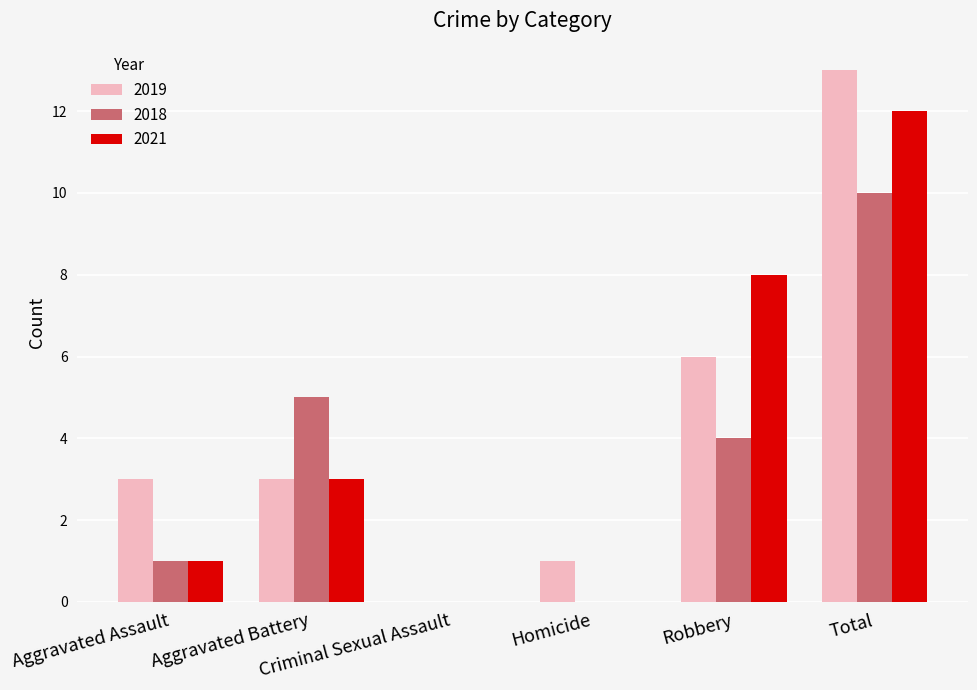

What is the sum of all 2021 values?

24